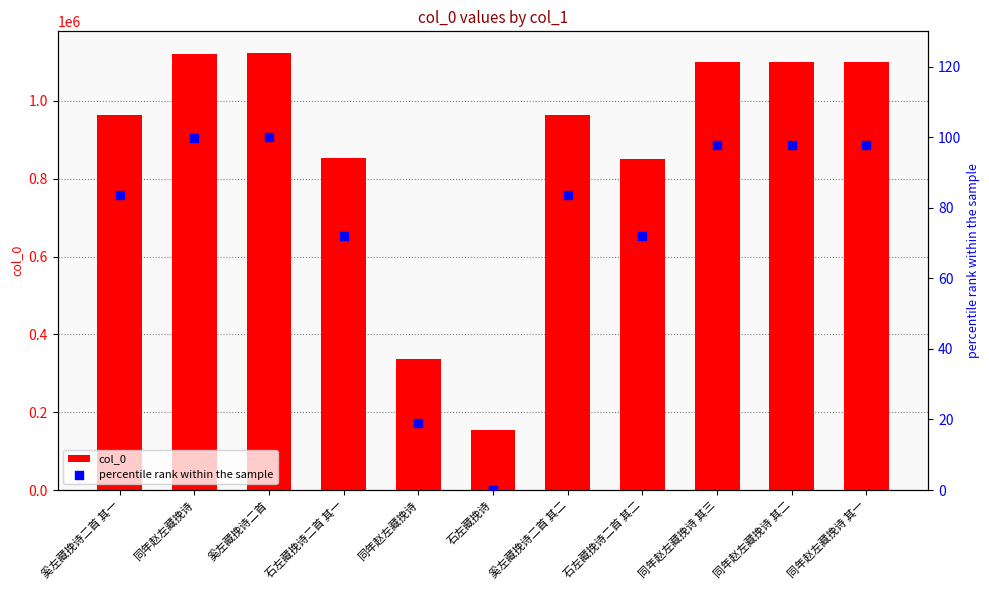

Which series reaches the maximum Y coordinate?

col_0